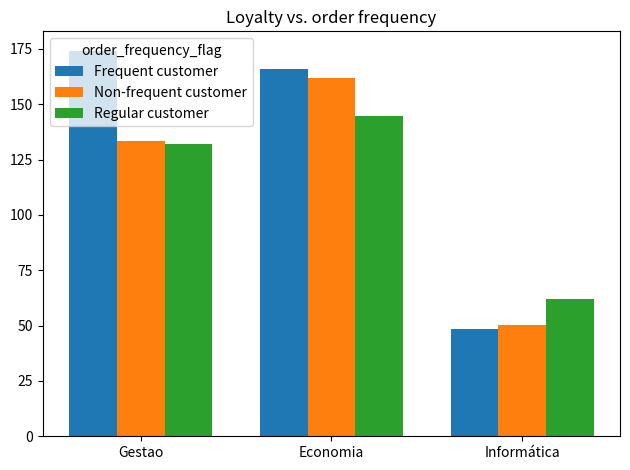

Which series changed the most between Gestao and Economia?

Non-frequent customer